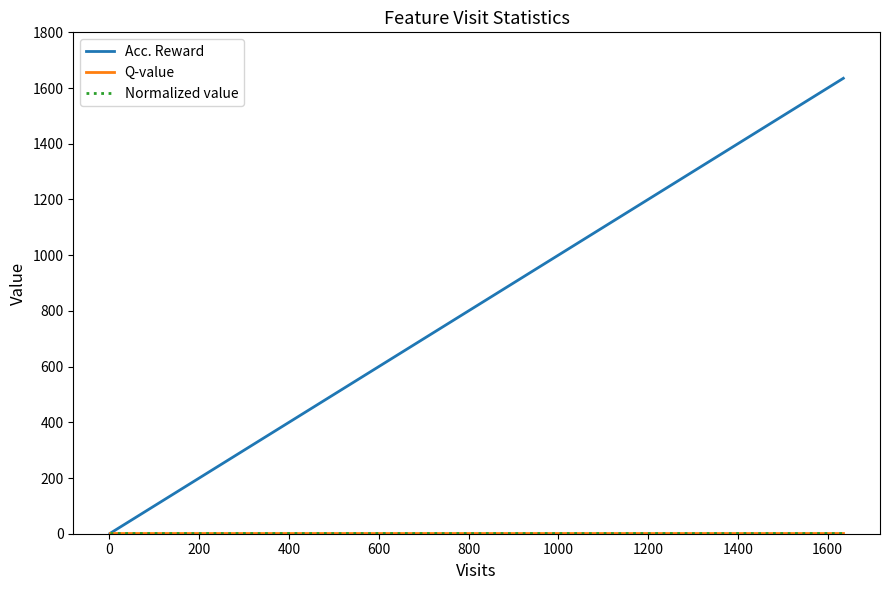

True or false: Q-value has more than 1 points higher than both neighbors.

False